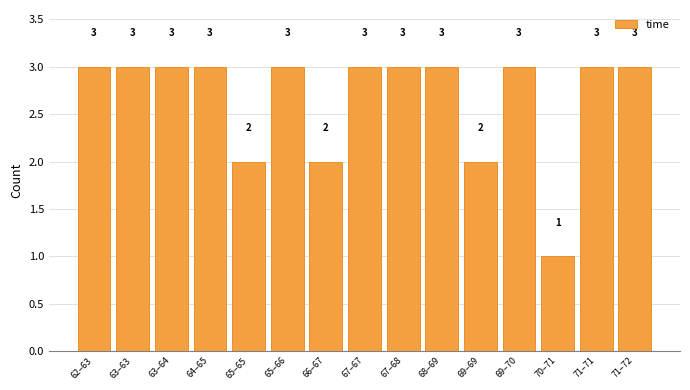

Reading right to left, extract all data points from this chart.

71–72=3	71–71=3	70–71=1	69–70=3	69–69=2	68–69=3	67–68=3	67–67=3	66–67=2	65–66=3	65–65=2	64–65=3	63–64=3	63–63=3	62–63=3